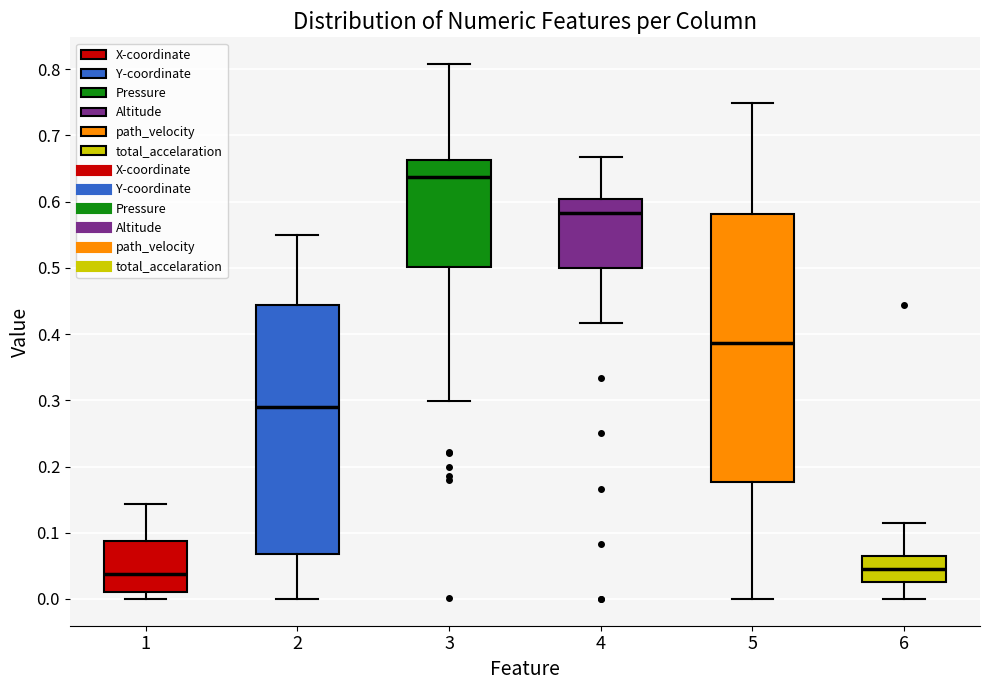

Reading left to right, transcribe this box plot: for each box, give where its median line is, the range the box spans, and where its two whiskers end, as read against the y-axis. The values are not printed on the chart, so give them approximately, as read against the axis.

1: median 0.04, box 0.01 to 0.09, whiskers 0.00 to 0.14
2: median 0.29, box 0.07 to 0.44, whiskers 0.00 to 0.55
3: median 0.64, box 0.50 to 0.66, whiskers 0.30 to 0.81
4: median 0.58, box 0.50 to 0.60, whiskers 0.42 to 0.67
5: median 0.39, box 0.18 to 0.58, whiskers 0.00 to 0.75
6: median 0.05, box 0.03 to 0.06, whiskers 0.00 to 0.11